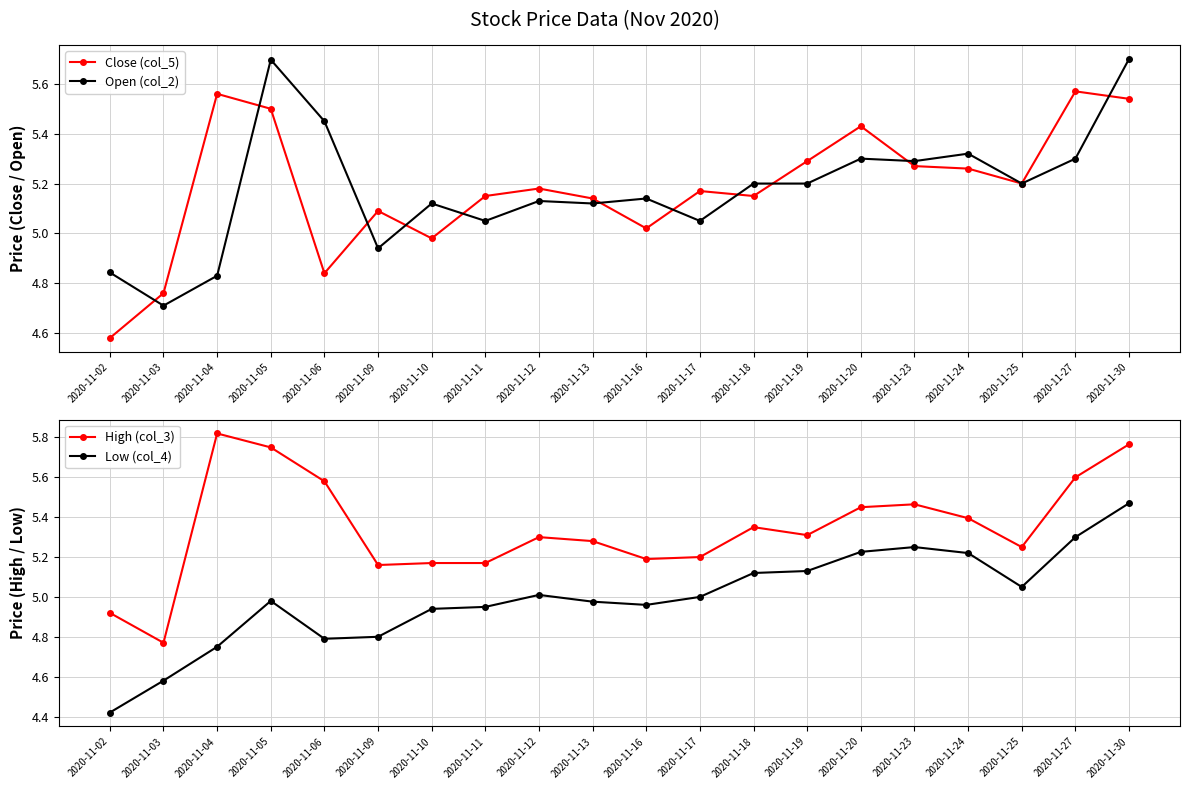

At 2020-11-18, list the series in order from smallest to largest.

Low (col_4), Close (col_5), Open (col_2), High (col_3)